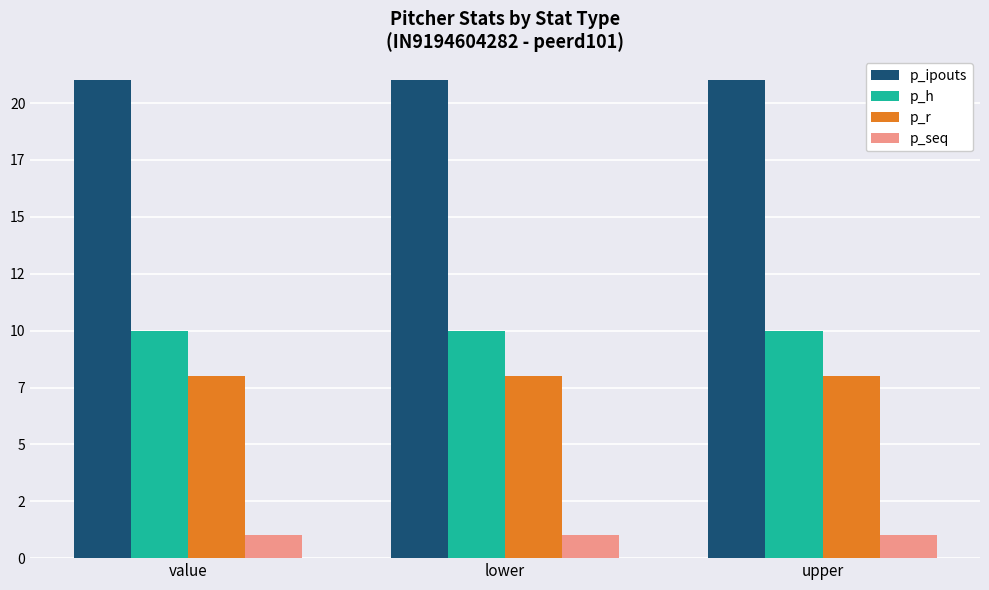

Does the chart contain any negative values?

No